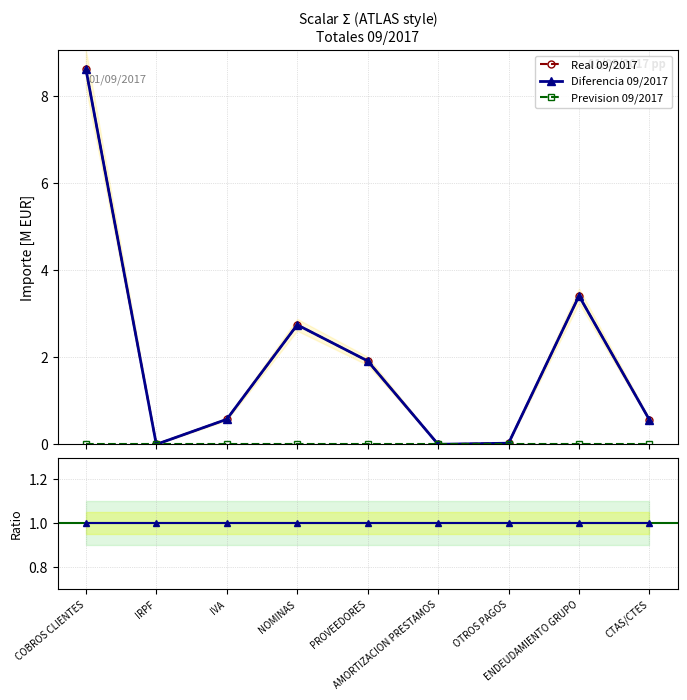

Which series changed the most between IRPF and ENDEUDAMIENTO GRUPO?

Real 09/2017